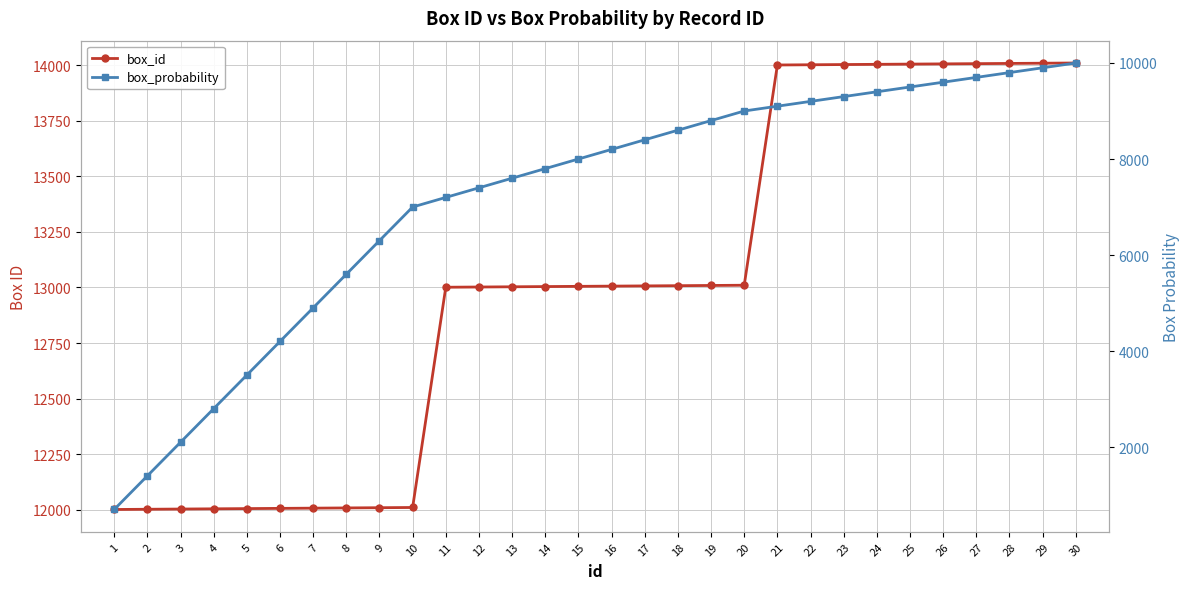

True or false: box_id and box_probability intersect in this chart.

False